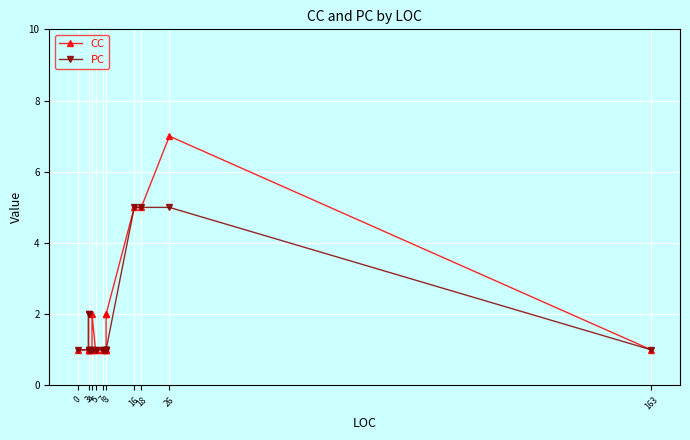

True or false: PC has a value of 0 at 3.

False